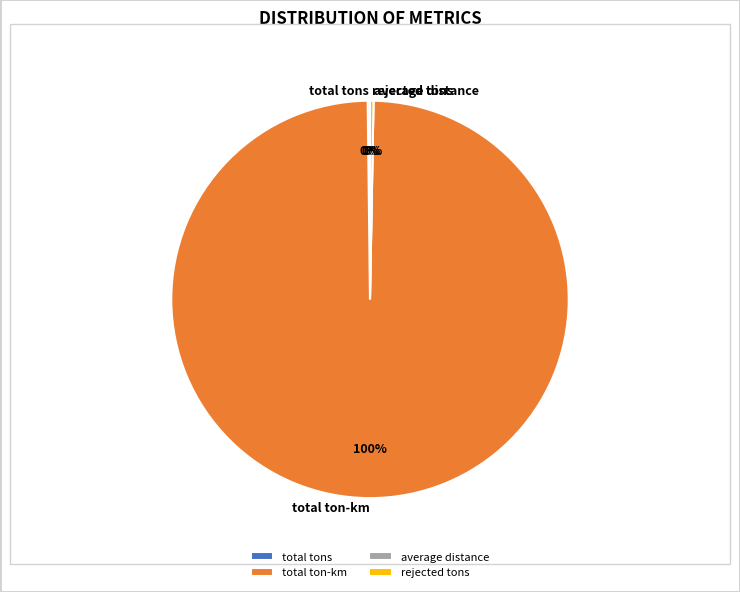

Which category accounts for the majority?

total ton-km